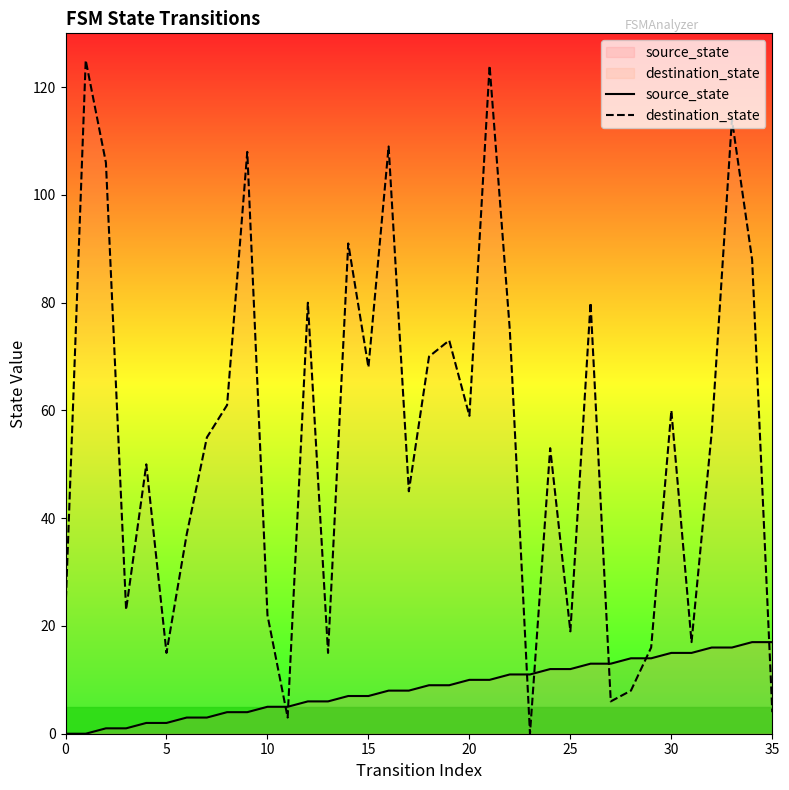

Rank the series by their maximum value, from highest to lowest.

destination_state, source_state